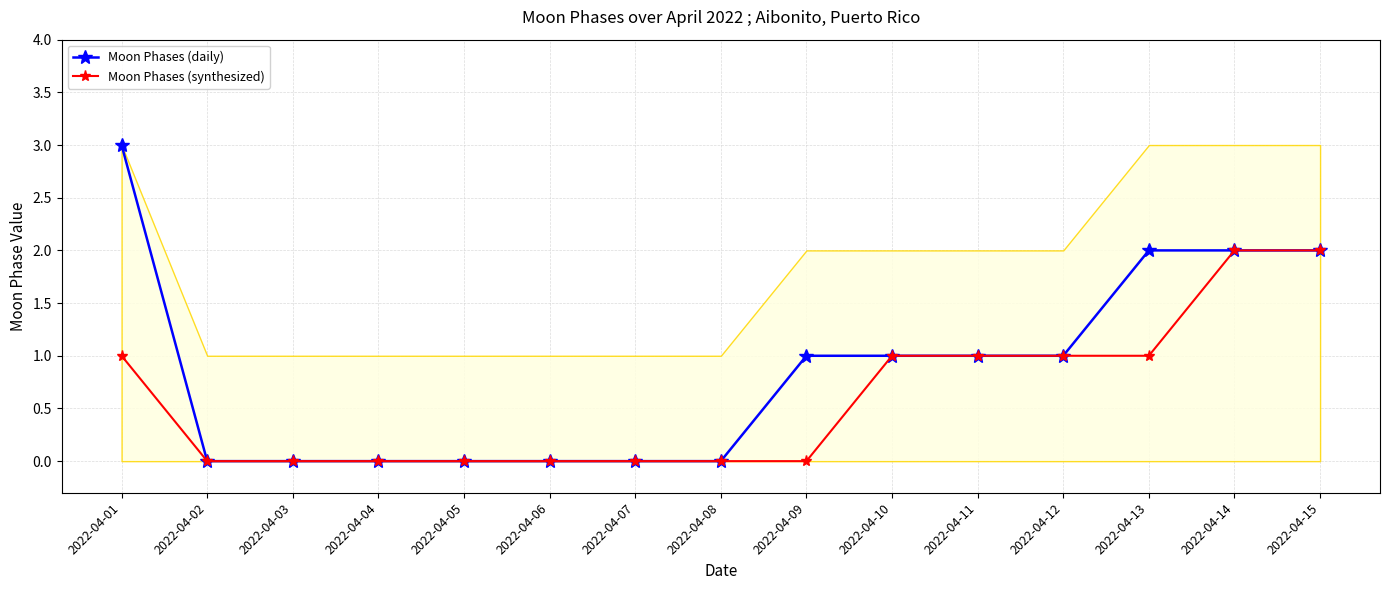

How many series are shown in this chart?

2